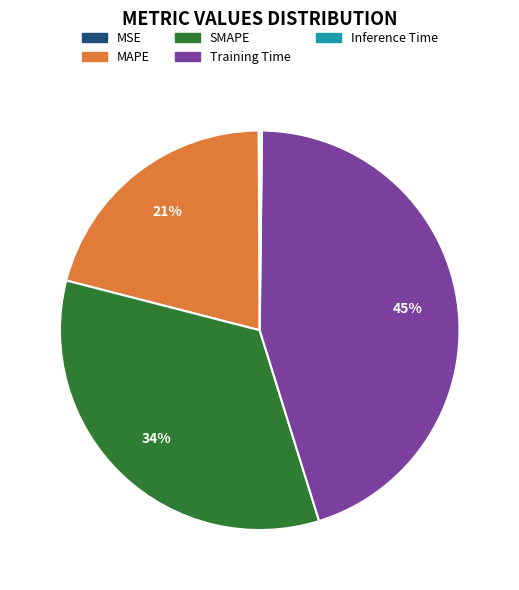

Which slice is the largest?

Training Time